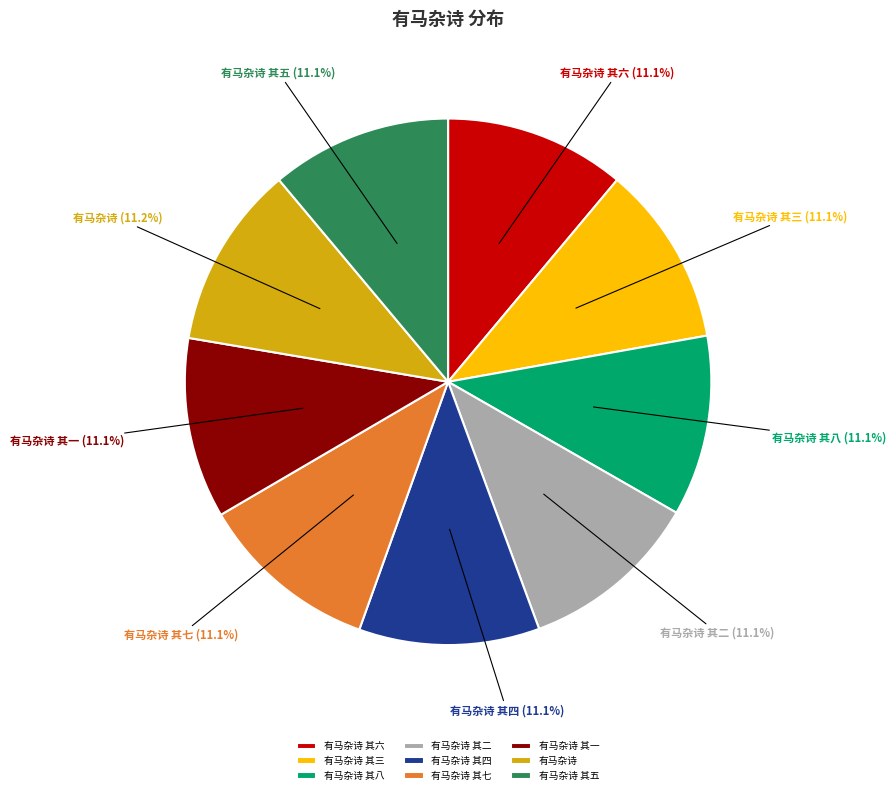

What is the ratio of the value at 有马杂诗 其六 to the value at 有马杂诗 其二?

1.0